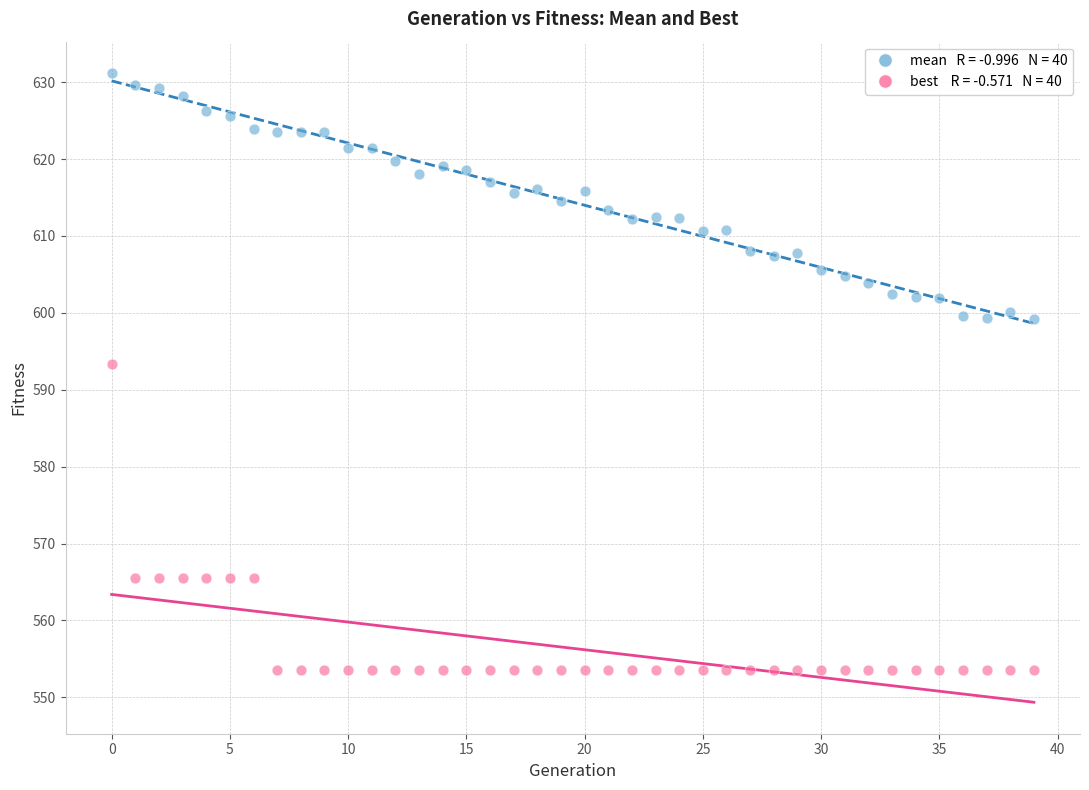

Across all data points, what is the range of Y values (max minus min)?

77.6